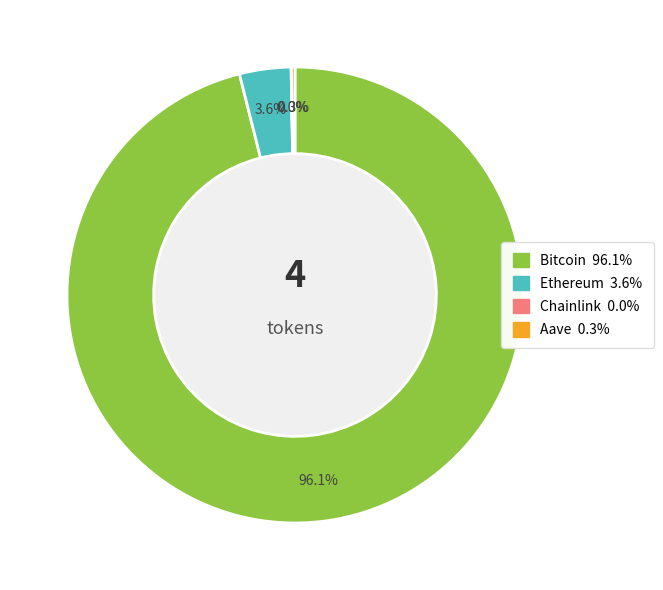

What is the largest slice in the pie chart?

Bitcoin